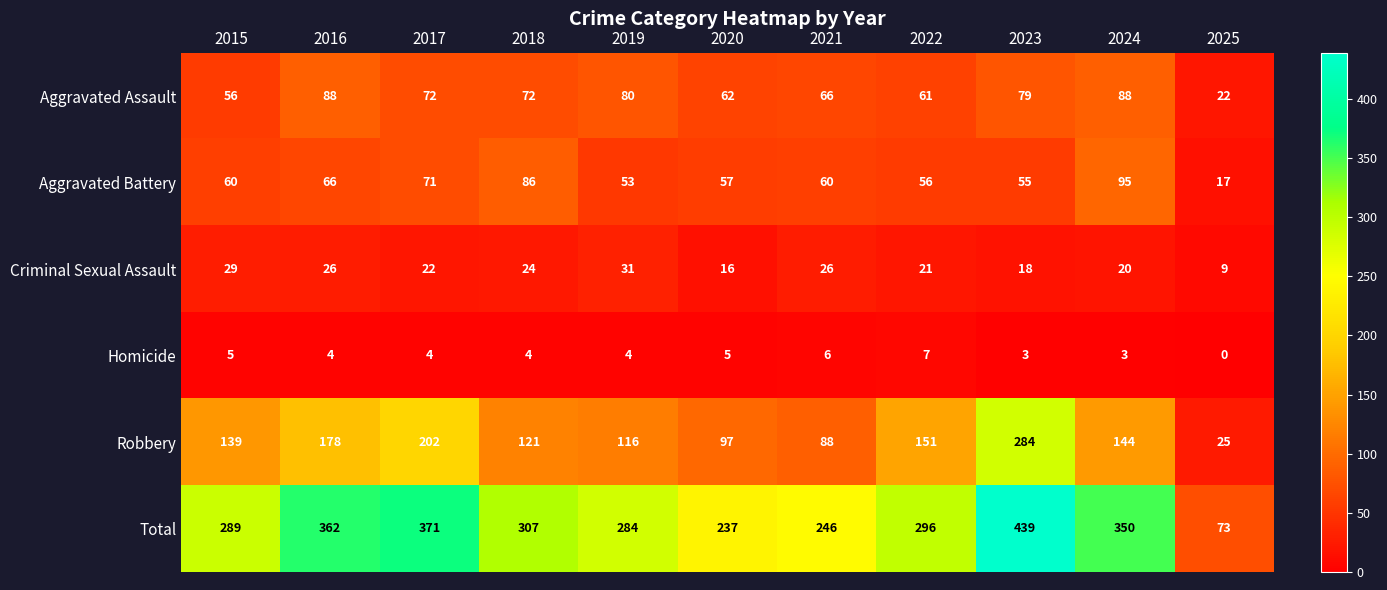

Which label corresponds to the largest value in the chart?

2023